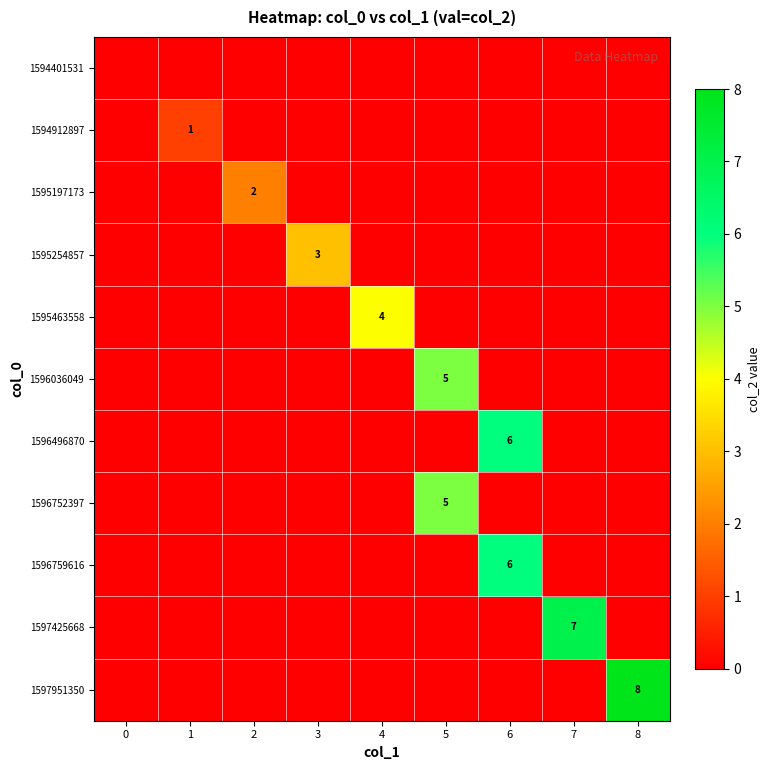

True or false: 1594912897 has a value of 1 at 1.

True